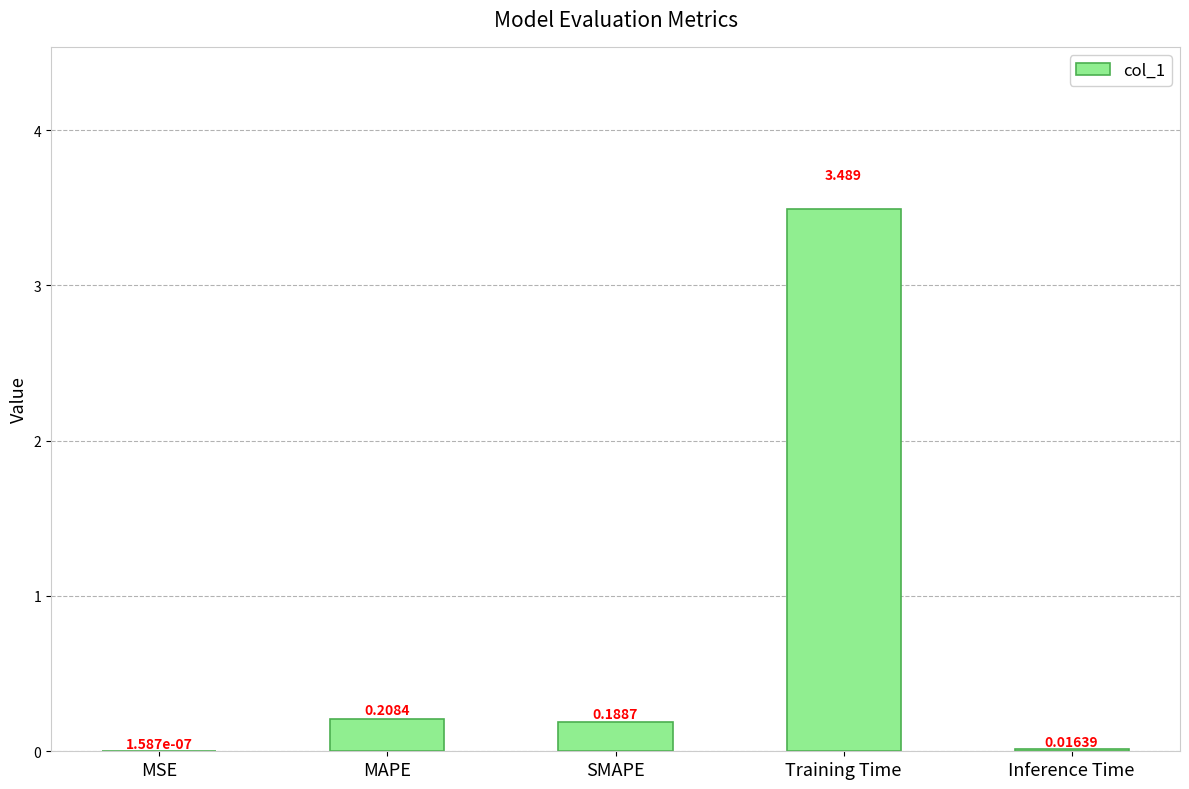

Which has a higher value, SMAPE or Training Time?

Training Time